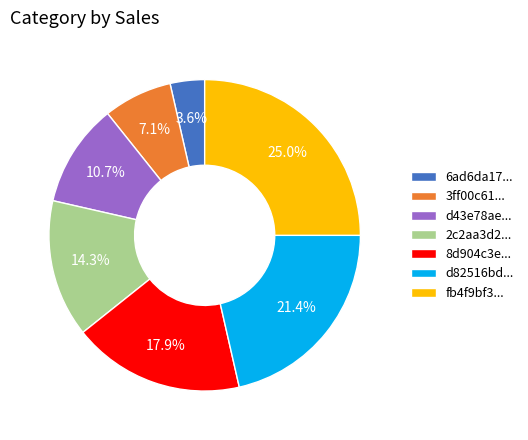

Rank the categories by value from lowest to highest.

6ad6da17..., 3ff00c61..., d43e78ae..., 2c2aa3d2..., 8d904c3e..., d82516bd..., fb4f9bf3...